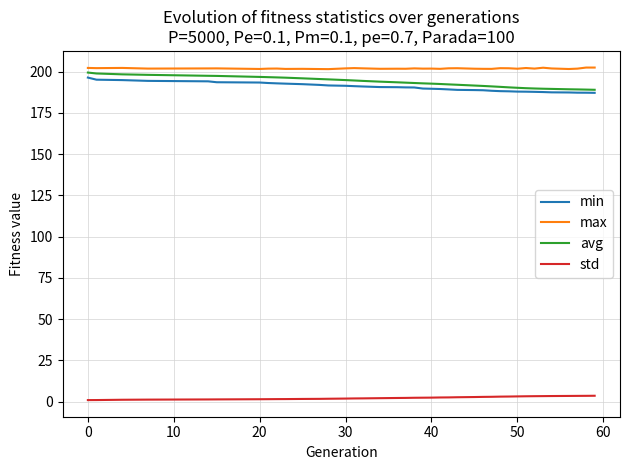

What is the maximum value shown in the chart?

202.5